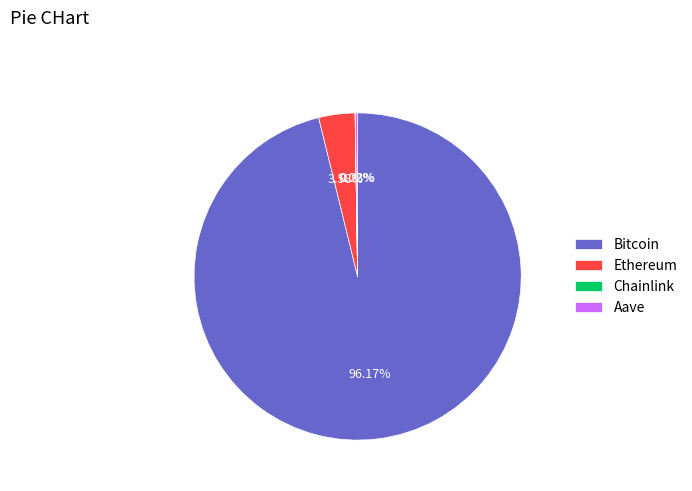

Which has a higher value, Ethereum or Bitcoin?

Bitcoin